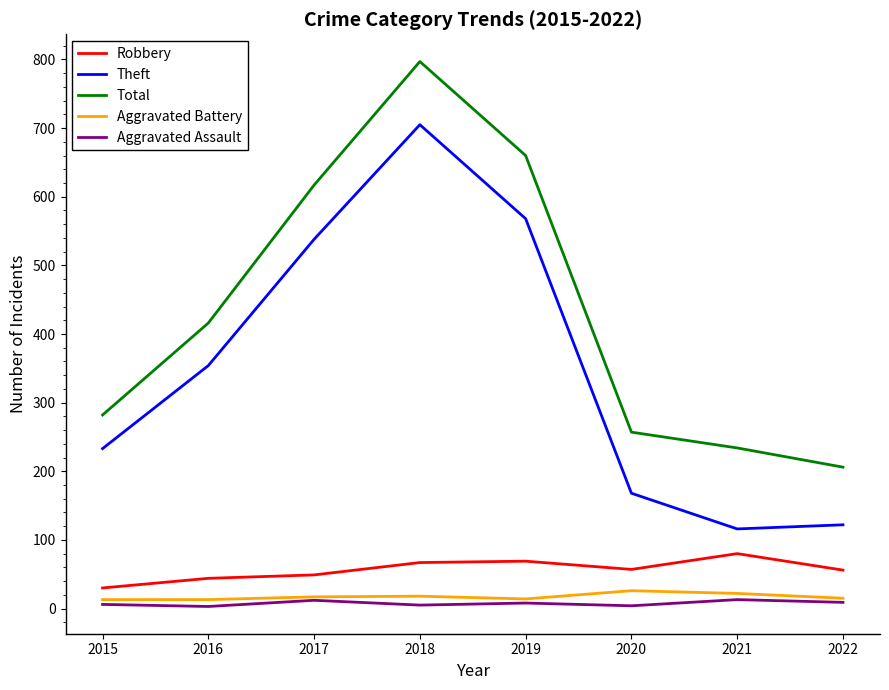

The value of Total at 2021 is 111. True or false?

False